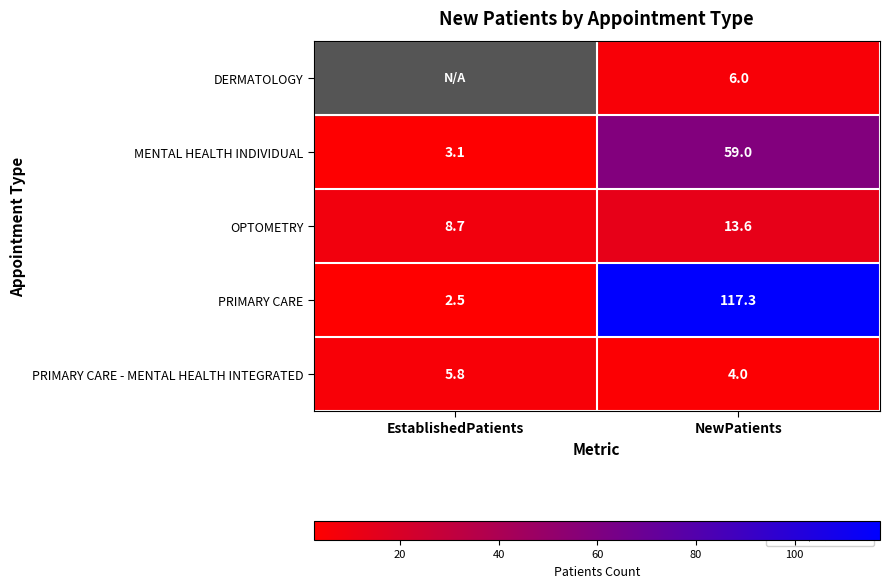

At which label does OPTOMETRY reach its minimum?

EstablishedPatients